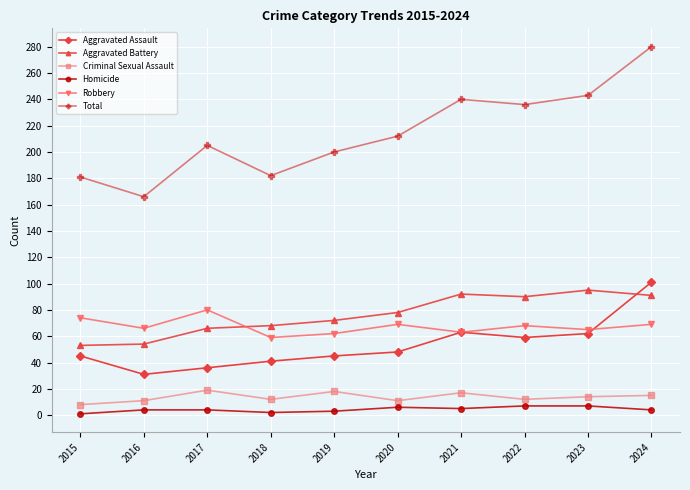

What is the average value of the Homicide series?

4